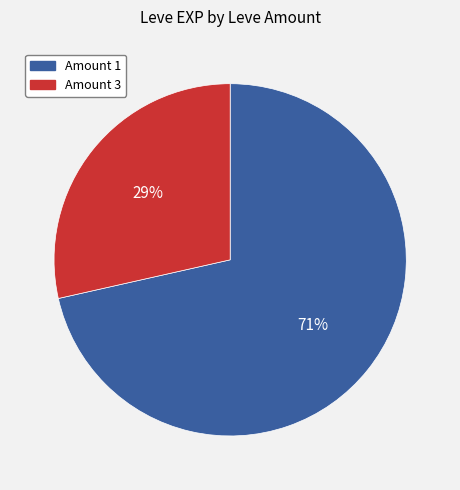

Count the number of slices in the pie.

2